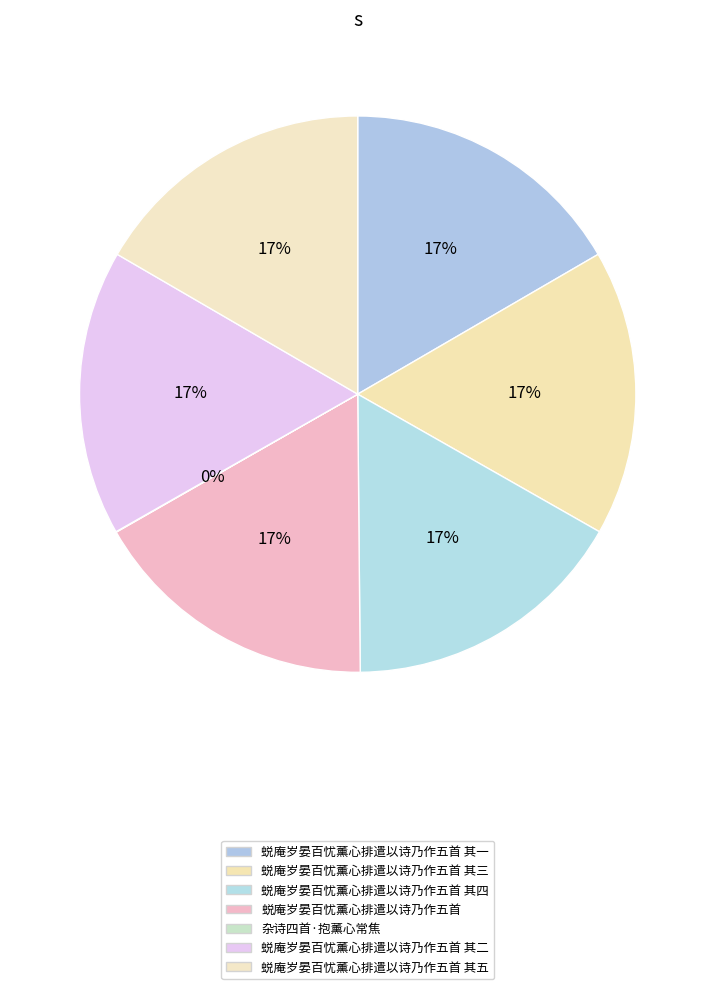

Is there a majority slice in this chart?

No